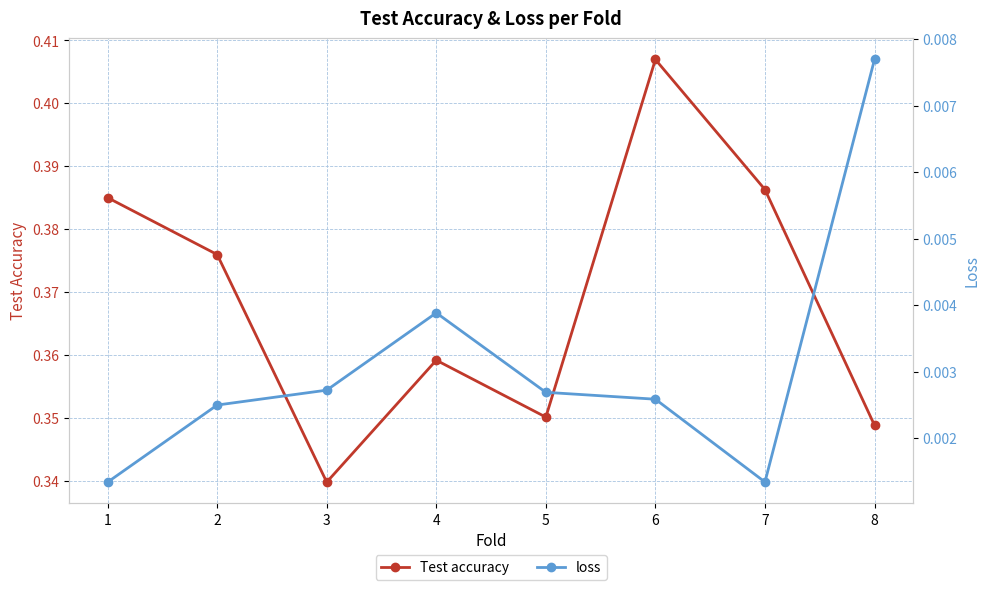

At which category is the sum across all series the highest?

6